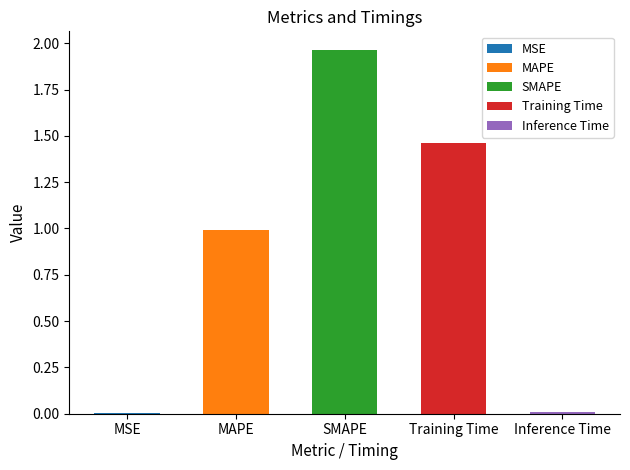

Reading left to right, what are all the values shown in this chart?

MSE=0.0	MAPE=1.0	SMAPE=2.0	Training Time=1.5	Inference Time=0.0